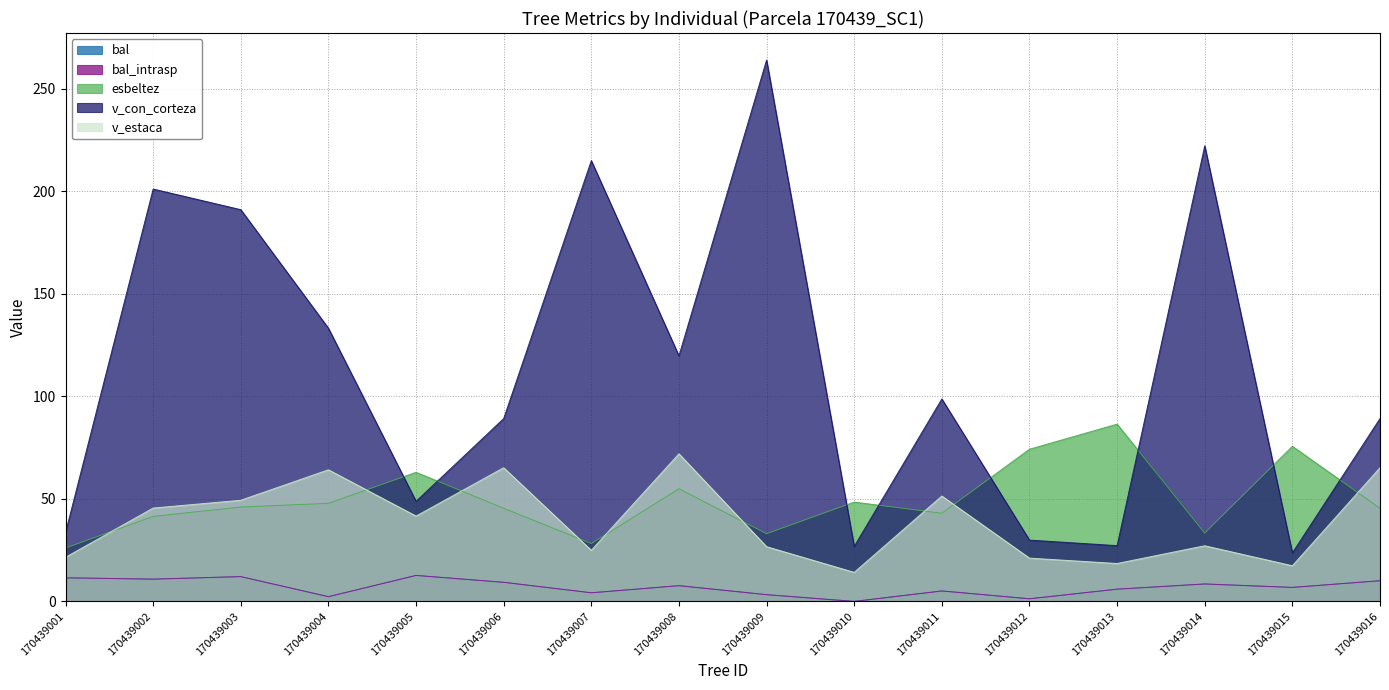

At how many categories does at least one series exceed 259?

1